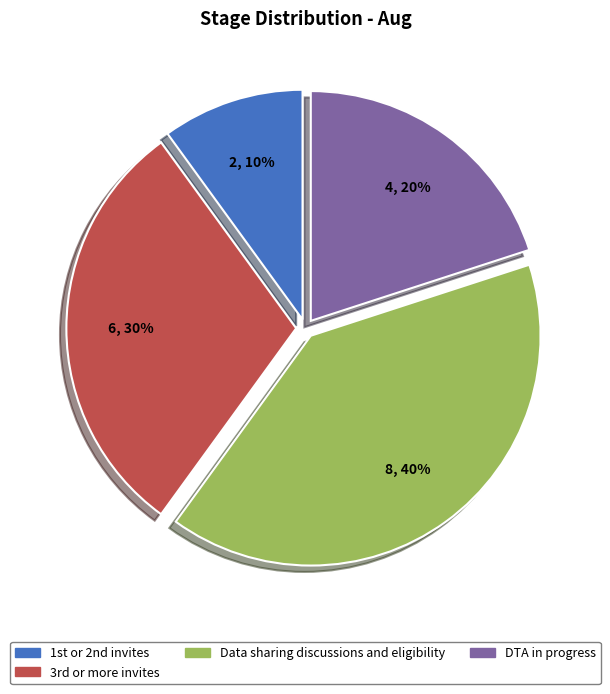

Which category has the biggest portion of the pie?

Data sharing discussions and eligibility